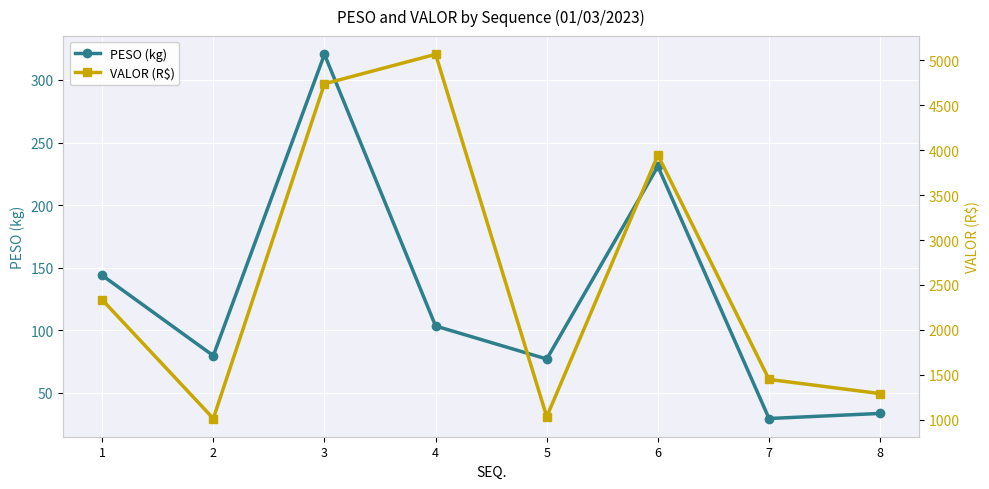

What is the difference between the highest and lowest values at 2?

932.4